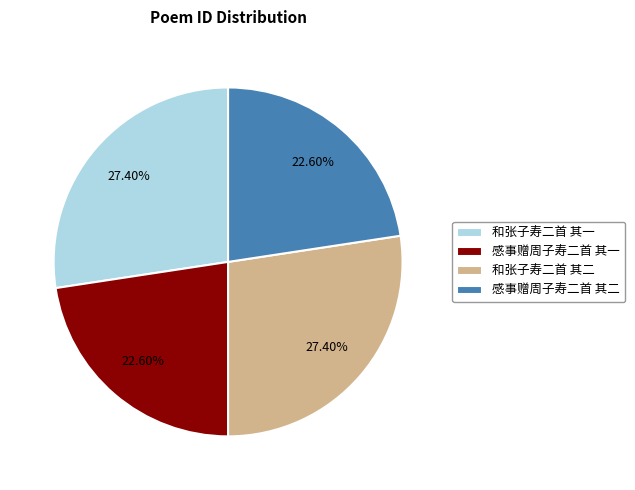

Between 感事赠周子寿二首 其一 and 和张子寿二首 其一, which is larger?

和张子寿二首 其一